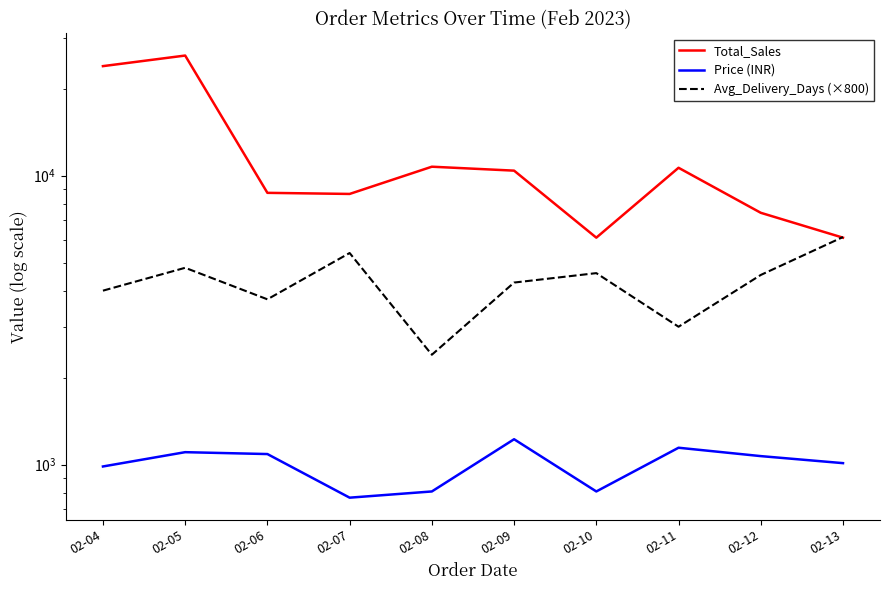

Reading left to right, transcribe all the data shown in this chart.

Total_Sales: 23956.0	26064.0	8724.0	8648.0	10745.0	10413.0	6103.0	10654.0	7441.0	6102.0
Price (INR): 984.9	1103.8	1087.3	768.0	807.0	1223.7	807.0	1143.5	1069.7	1011.3
Avg_Delivery_Days (×800): 4000.0	4800.0	3733.3	5400.0	2400.0	4266.7	4600.0	3000.0	4533.3	6133.3